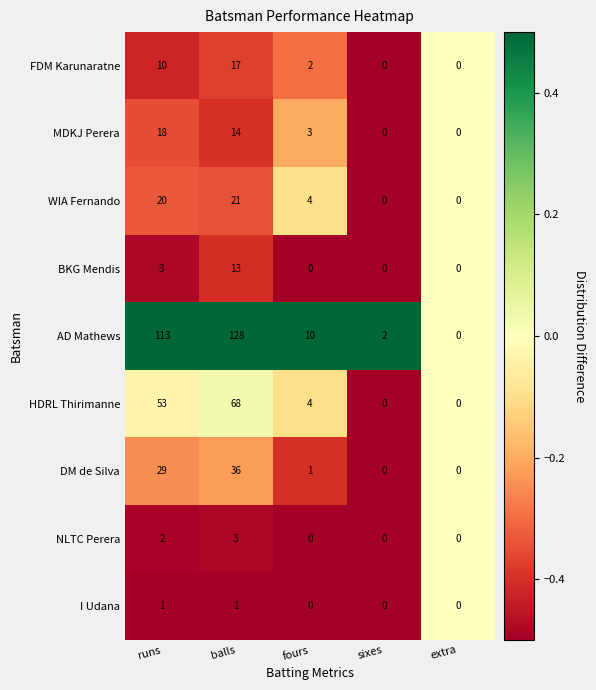

What value does the NLTC Perera series have at balls?

3